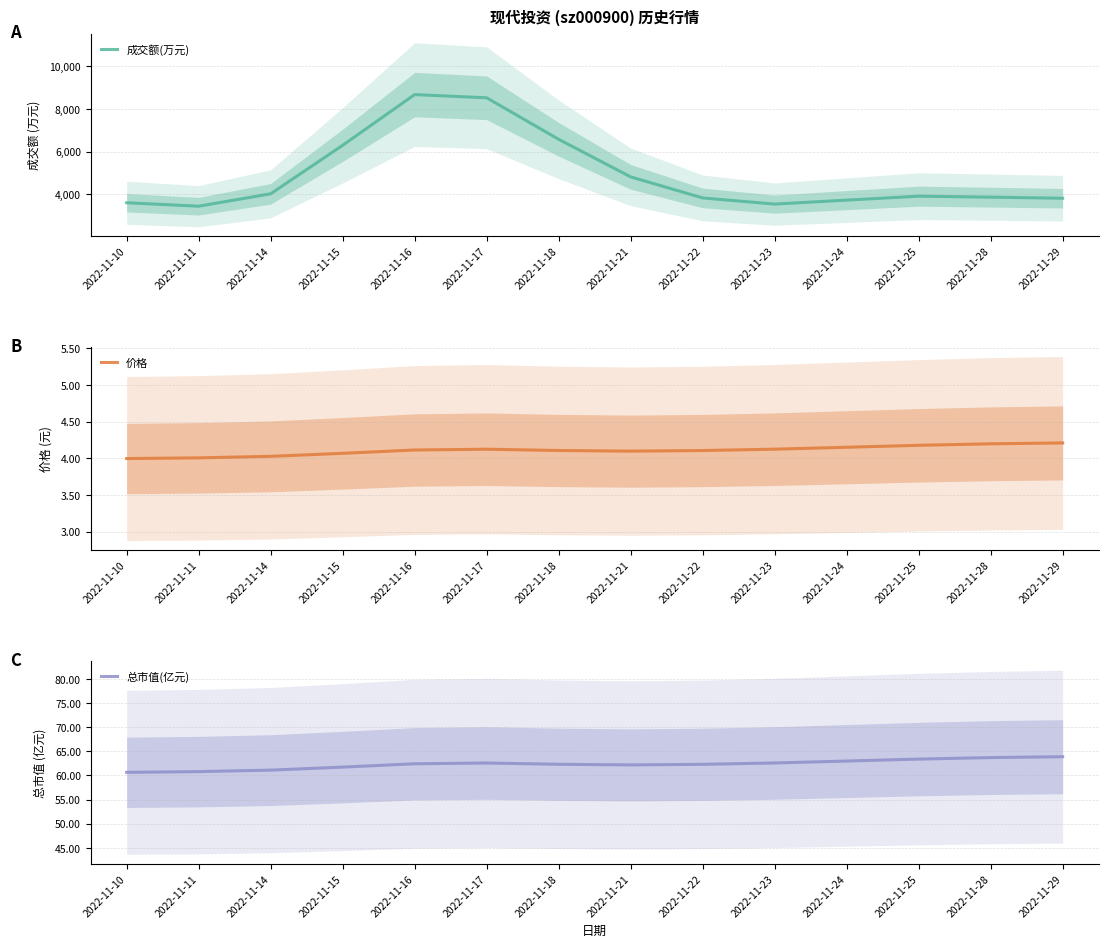

Does the chart have visible grid lines?

Yes